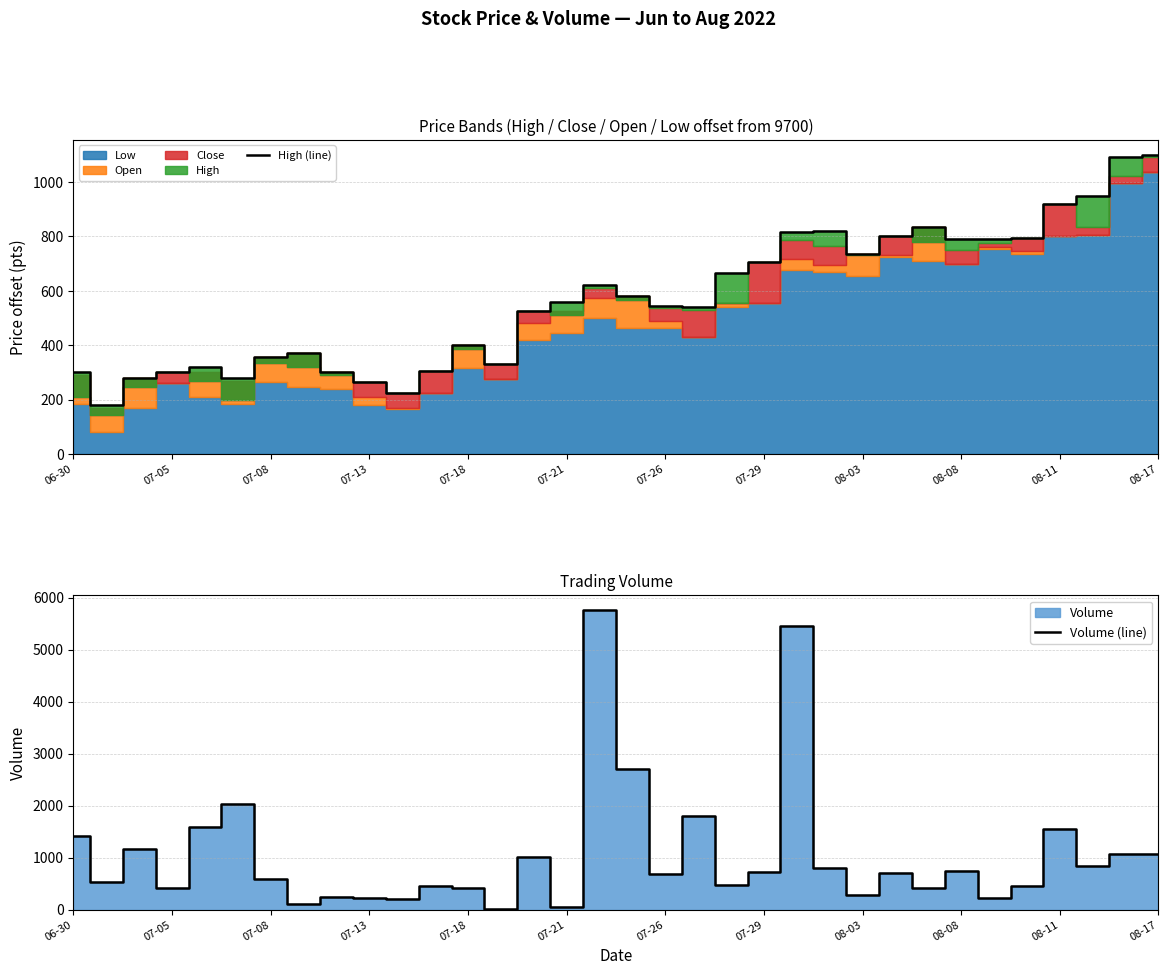

At which label is High (line) closest to 640?

16